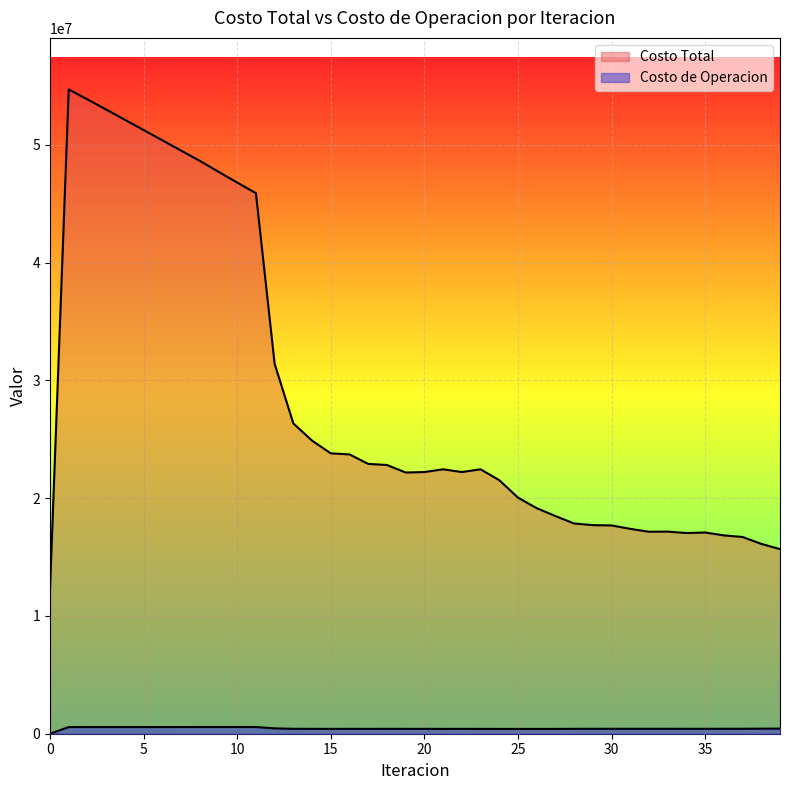

What is the value of the Costo Total point at the 2nd from the left?

54711810.0